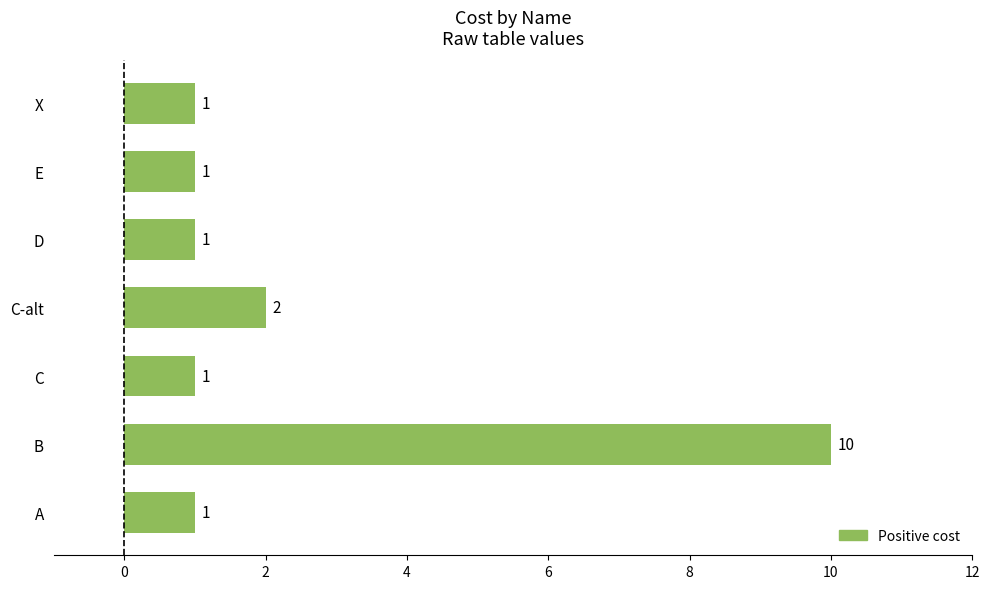

Is it true that the value at X is 1?

True